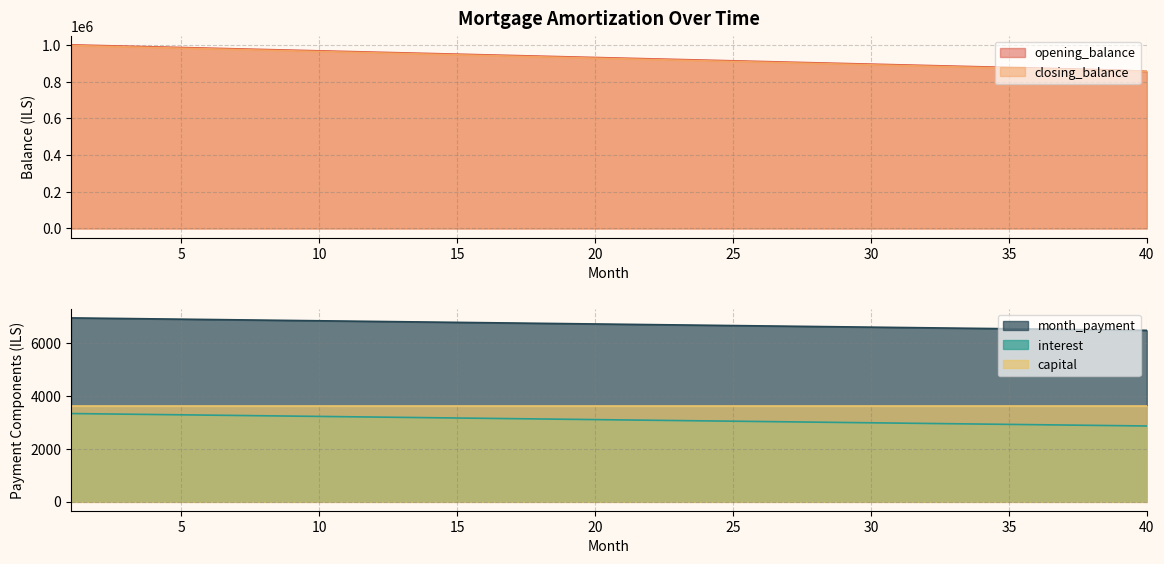

What is the approximate value of interest at 5?

3285.0